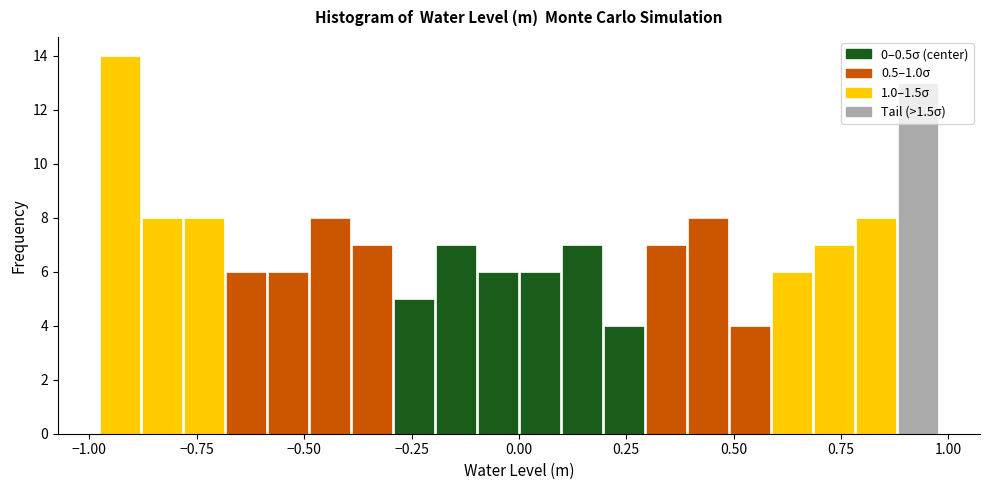

Read against the x-axis, roughly where is the centre of the tallest bar?

-0.95